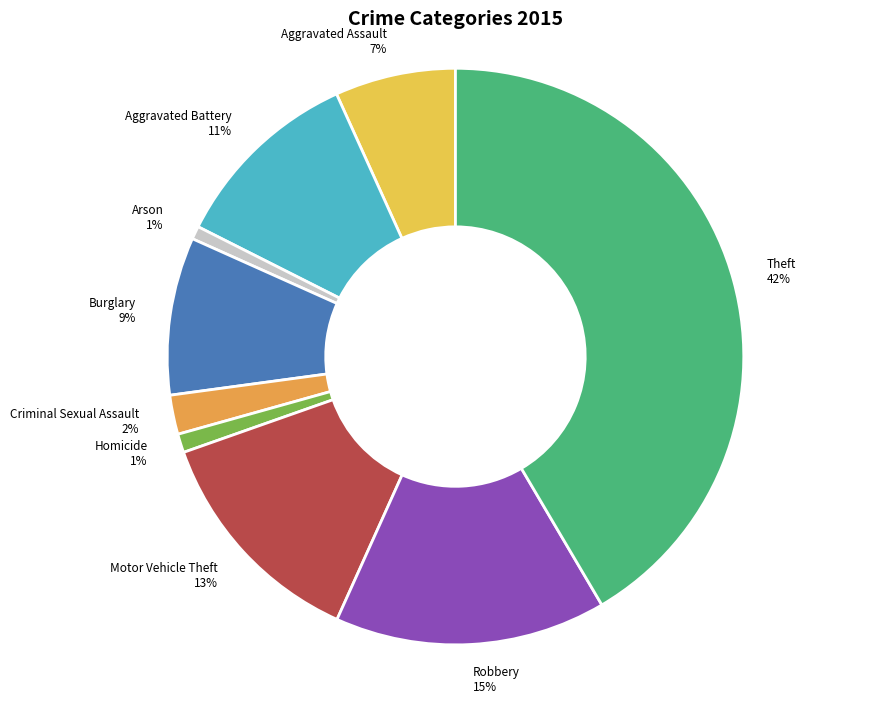

Which category has the biggest portion of the pie?

Theft